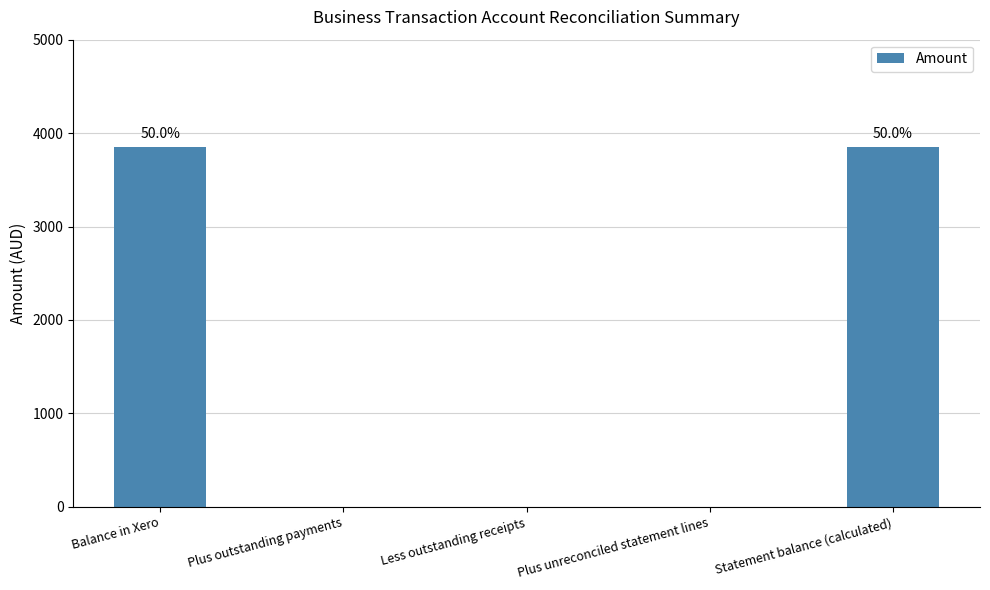

Reading left to right, list all the values displayed in this chart.

3852.8	0.0	0.0	0.0	3852.8